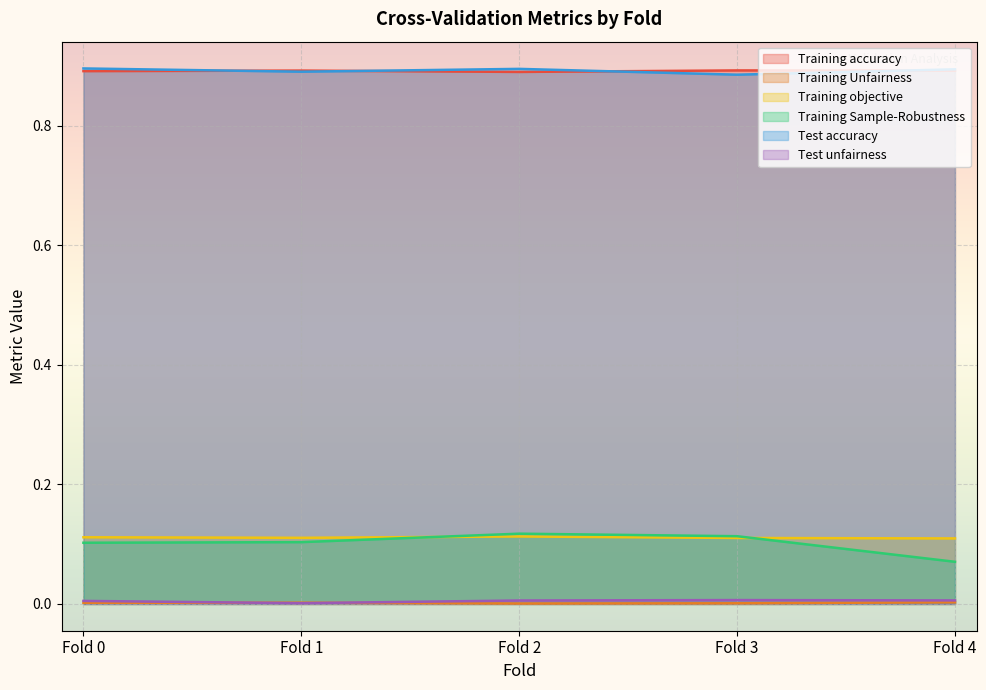

Reading left to right, transcribe all the data shown in this chart.

Training accuracy: Fold 0=0.9	Fold 1=0.9	Fold 2=0.9	Fold 3=0.9	Fold 4=0.9
Training Unfairness: Fold 0=0.0	Fold 1=0.0	Fold 2=0.0	Fold 3=0.0	Fold 4=0.0
Training objective: Fold 0=0.1	Fold 1=0.1	Fold 2=0.1	Fold 3=0.1	Fold 4=0.1
Training Sample-Robustness: Fold 0=0.1	Fold 1=0.1	Fold 2=0.1	Fold 3=0.1	Fold 4=0.1
Test accuracy: Fold 0=0.9	Fold 1=0.9	Fold 2=0.9	Fold 3=0.9	Fold 4=0.9
Test unfairness: Fold 0=0.0	Fold 1=0.0	Fold 2=0.0	Fold 3=0.0	Fold 4=0.0